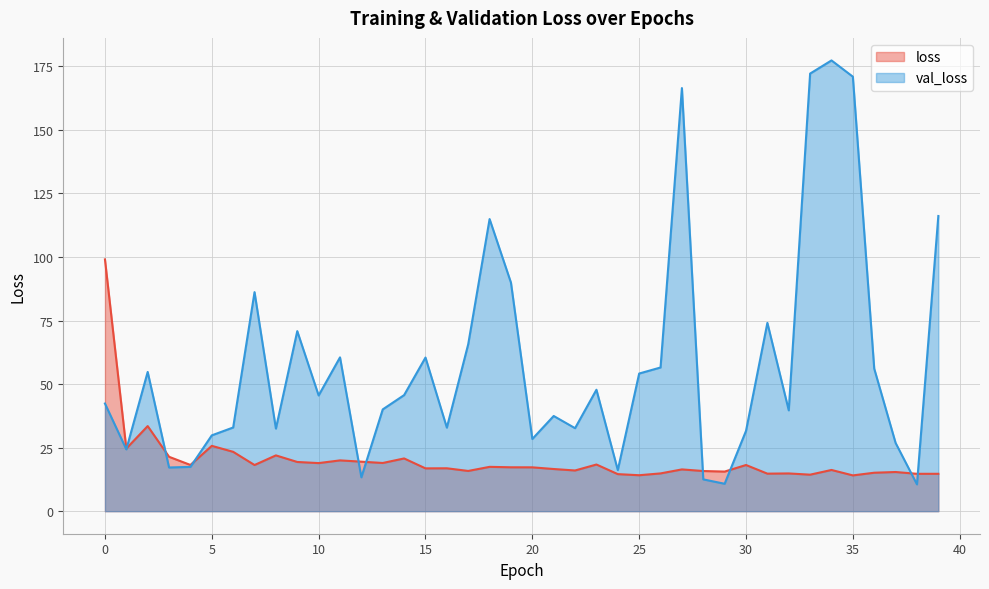

How many values in the loss series are below 17?

20